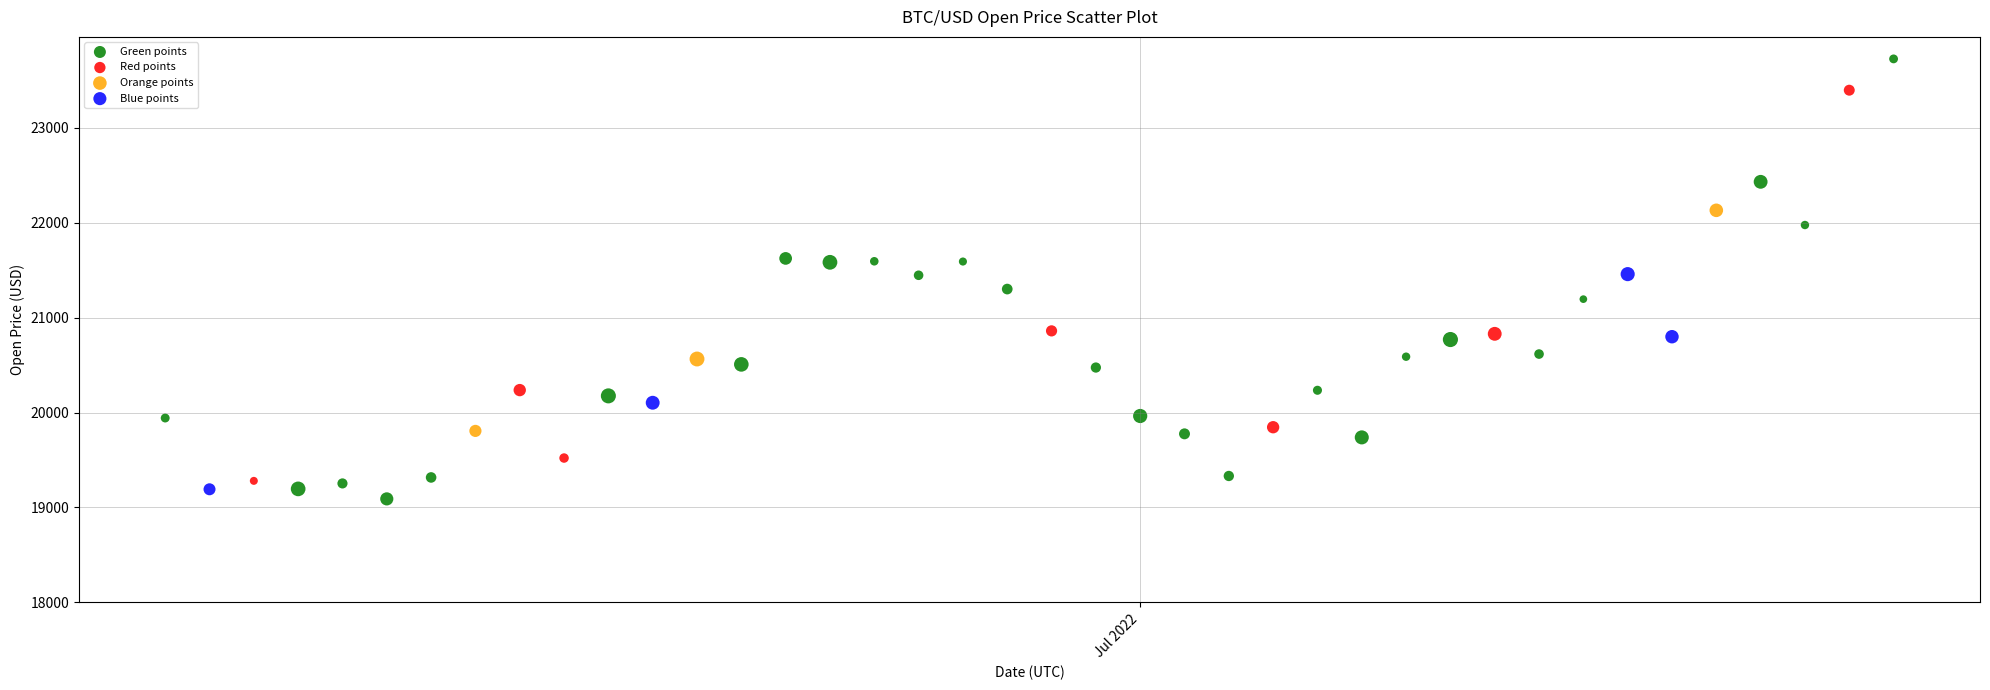

Which series contains the highest Y value?

Green points